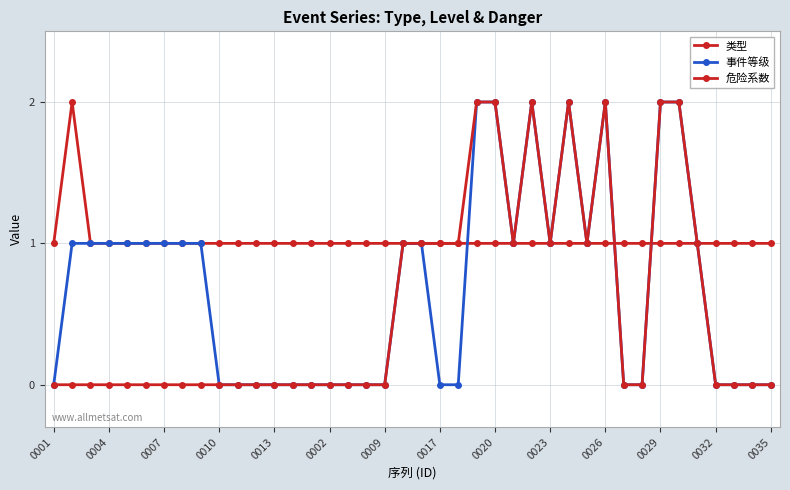

List the series in order of their overall mean, highest first.

类型, 事件等级, 危险系数